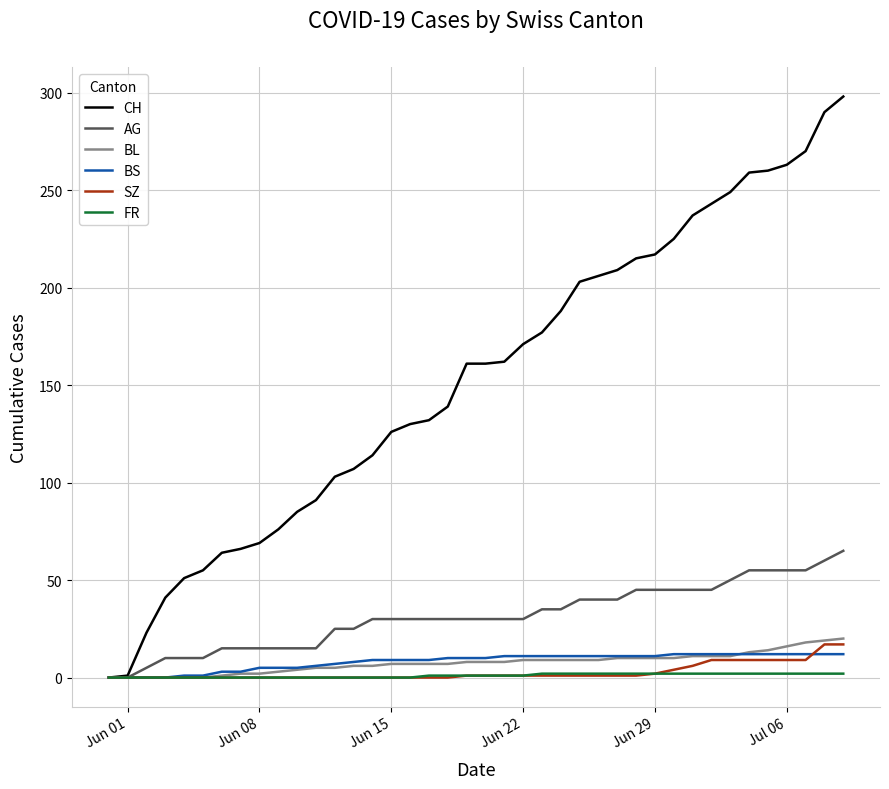

Which series has the largest total across all categories?

CH